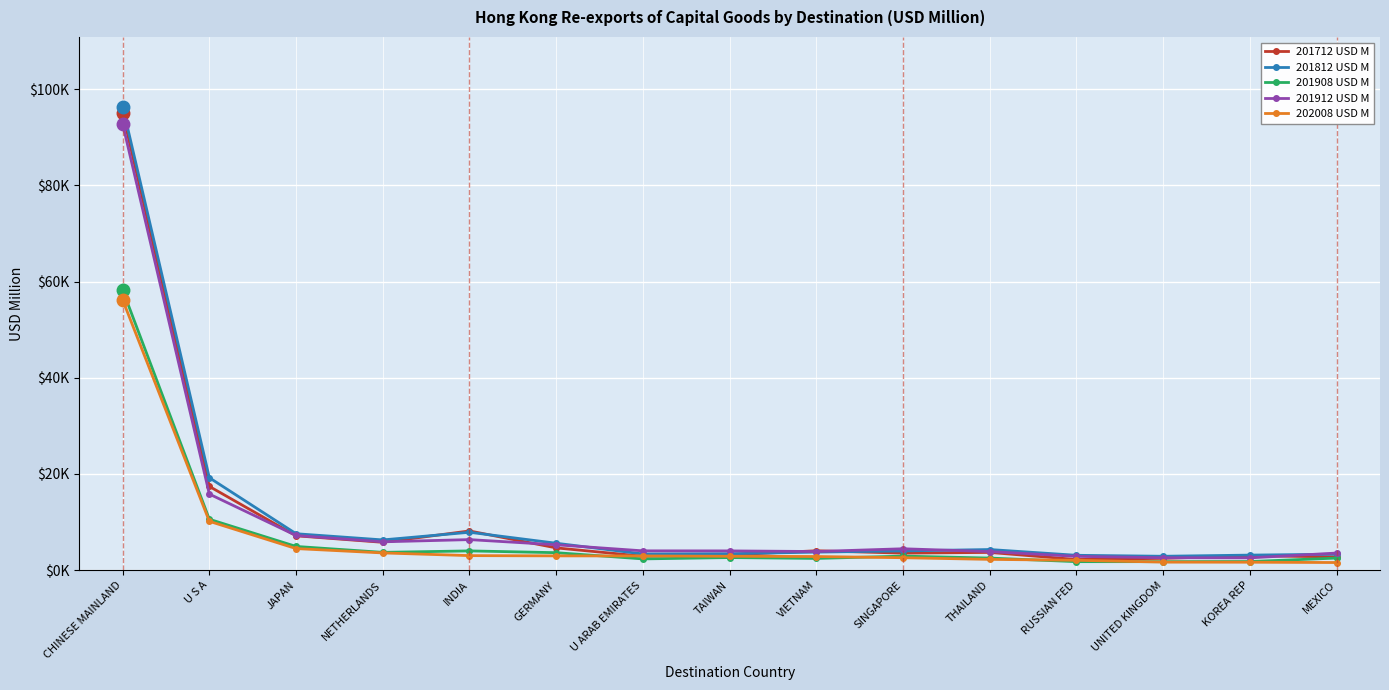

At which label is 201908 USD M closest to 30017?

U S A